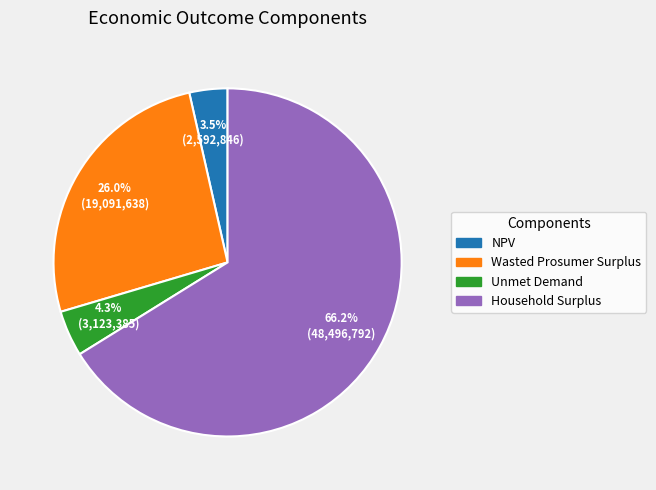

True or false: Unmet Demand accounts for 11% of the total.

False